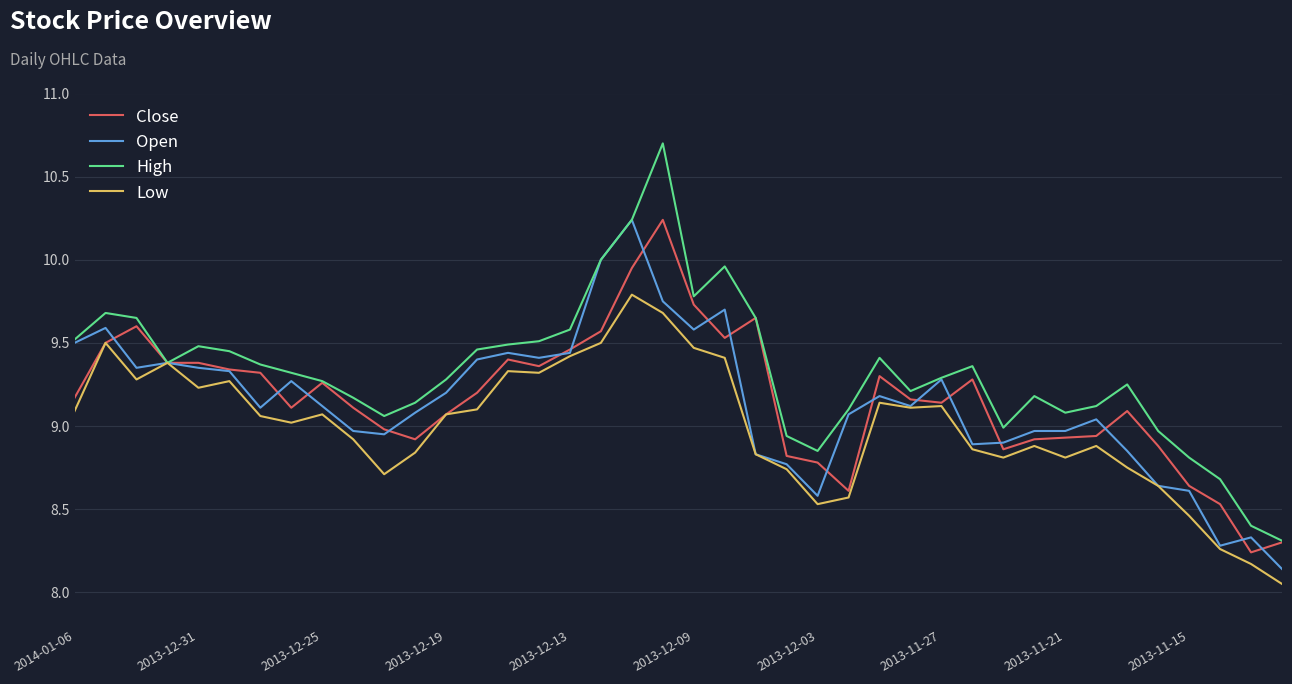

What is the highest value of the High series?

10.7